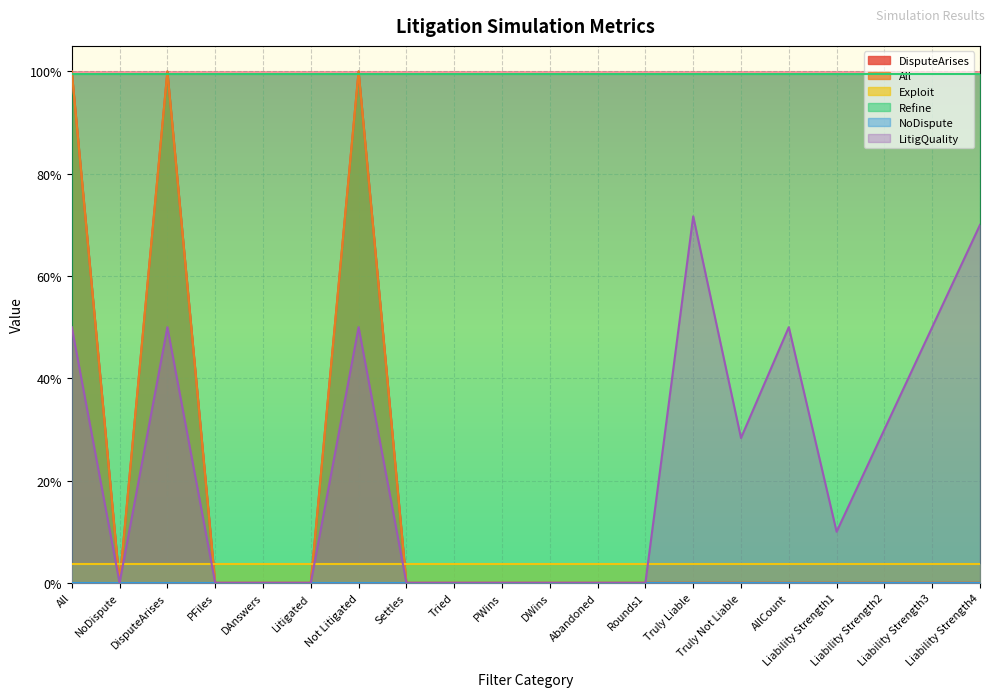

How many data points in LitigQuality are above 0?

10